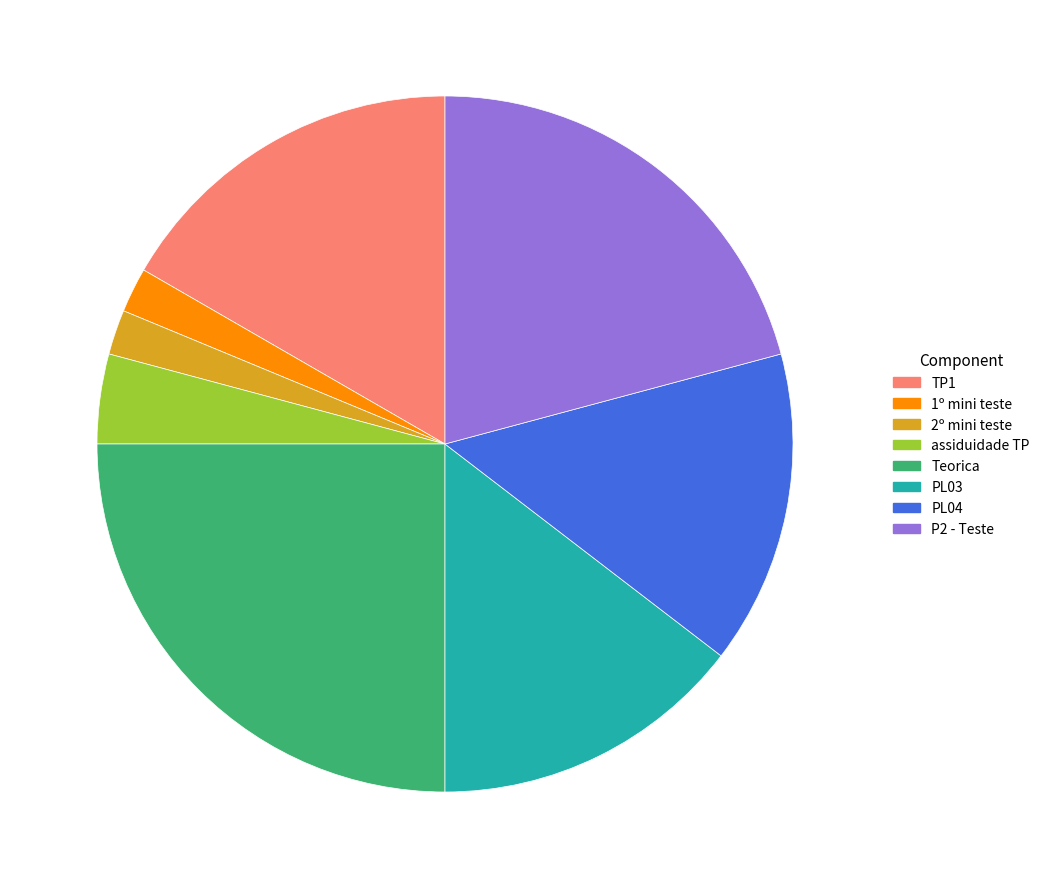

Which has a higher value, PL03 or 2º mini teste?

PL03